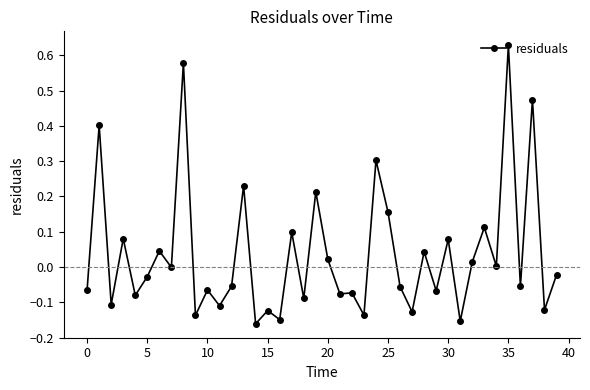

How many distinct data groups are displayed?

1